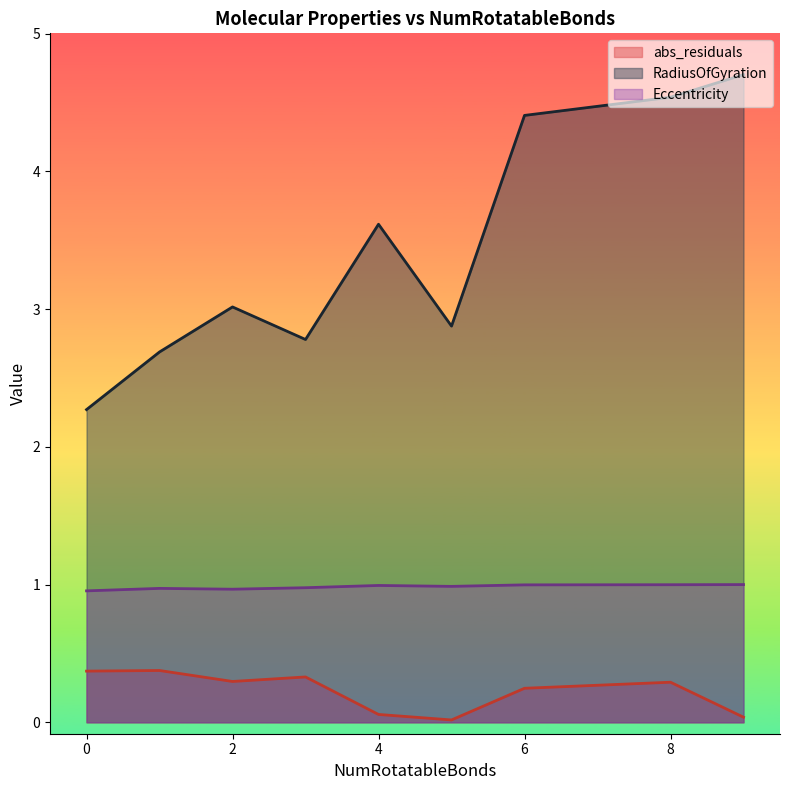

Which series has the widest spread of values?

RadiusOfGyration